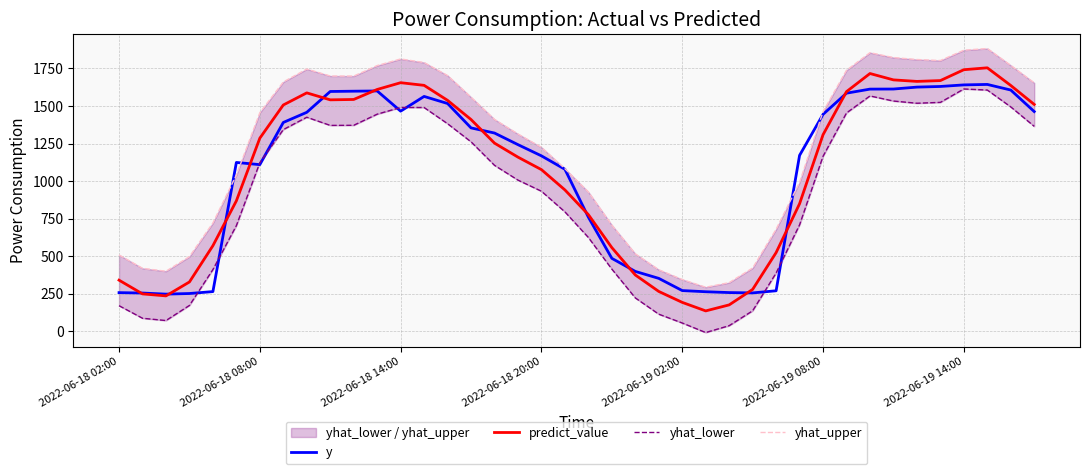

How many data points in y are less than 1320?

20